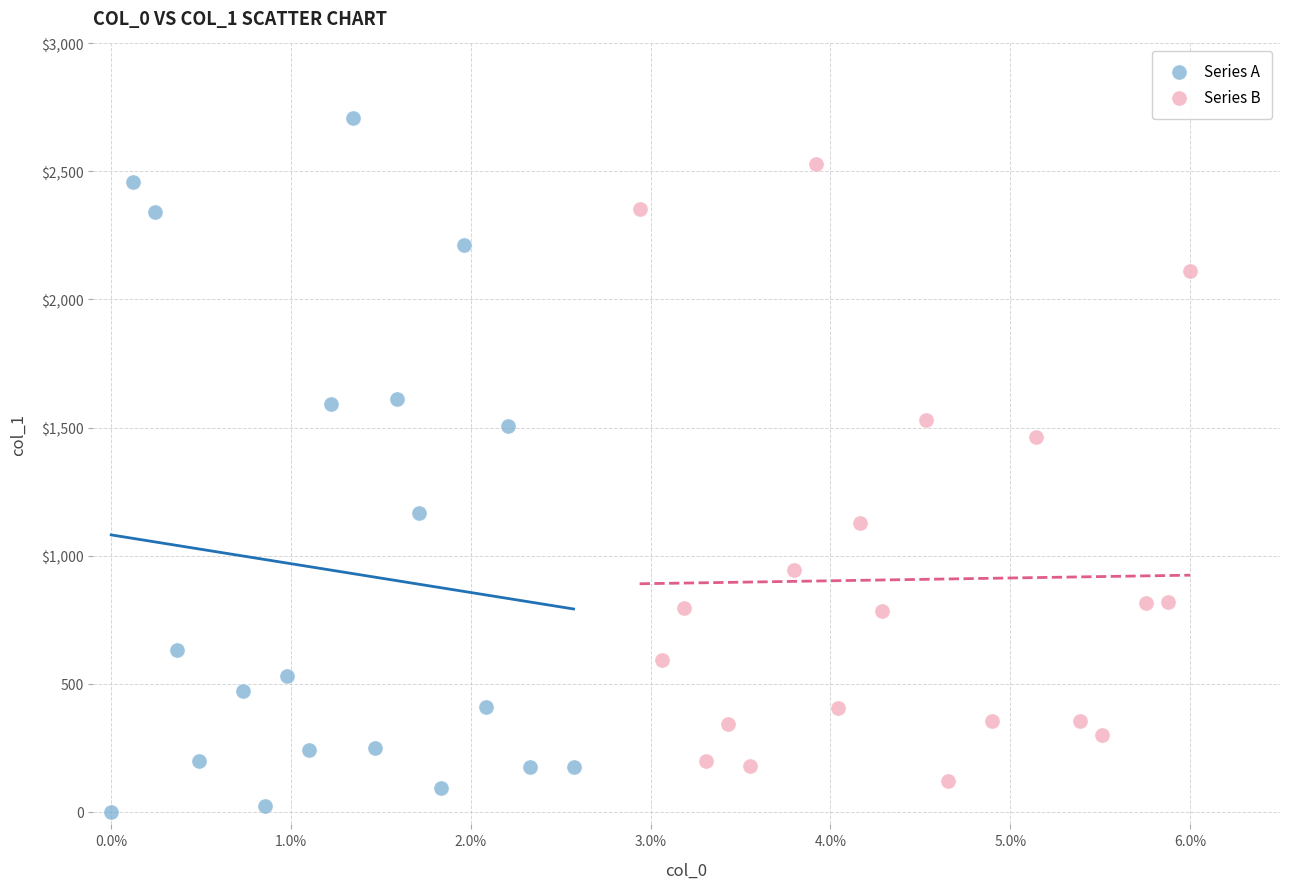

What are all the series names shown in the legend?

Series A, Series B